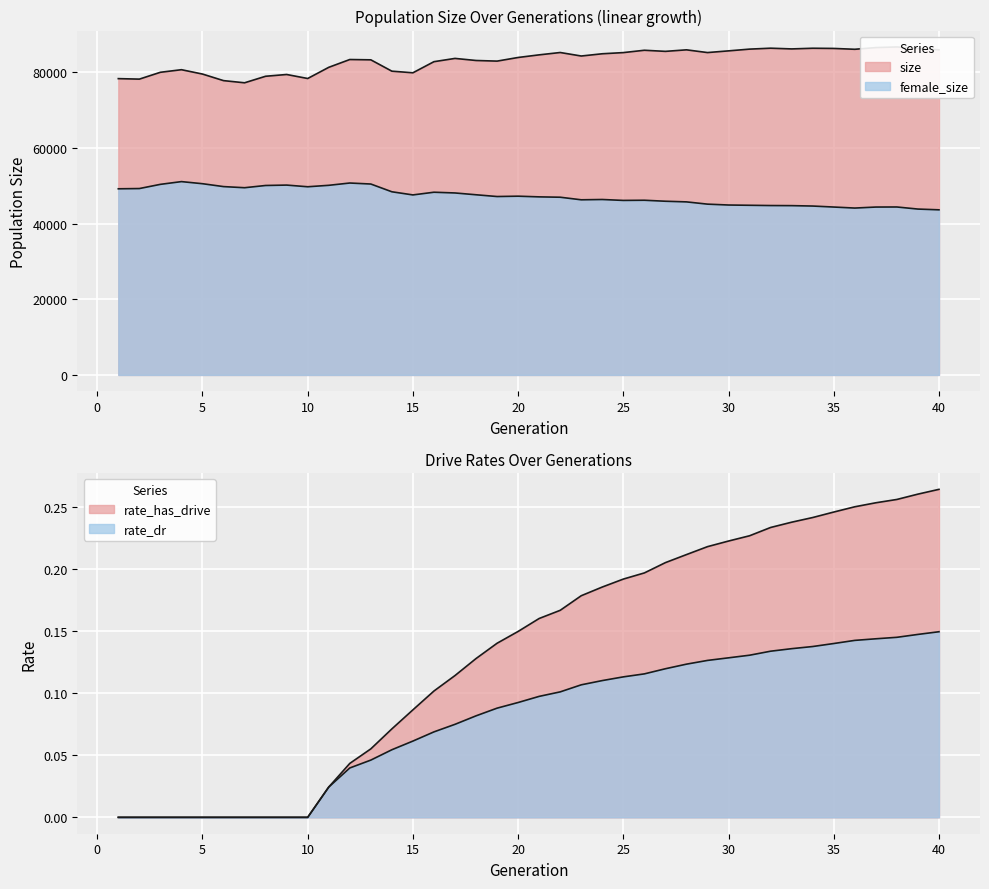

What is the total value across all series at 21?

131645.3